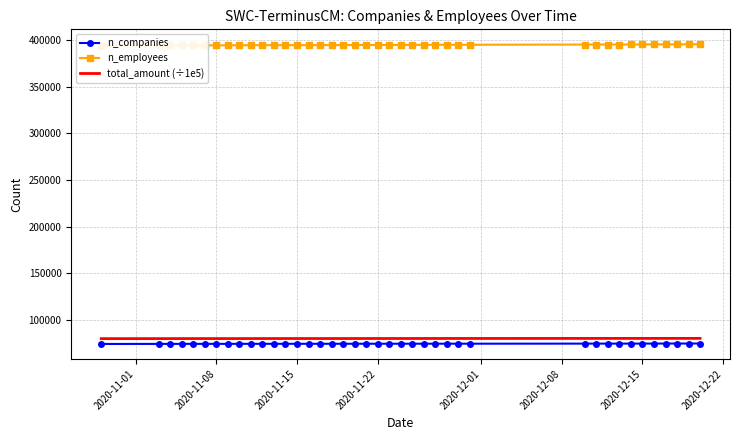

True or false: total_amount (÷1e5) and n_companies intersect in this chart.

False